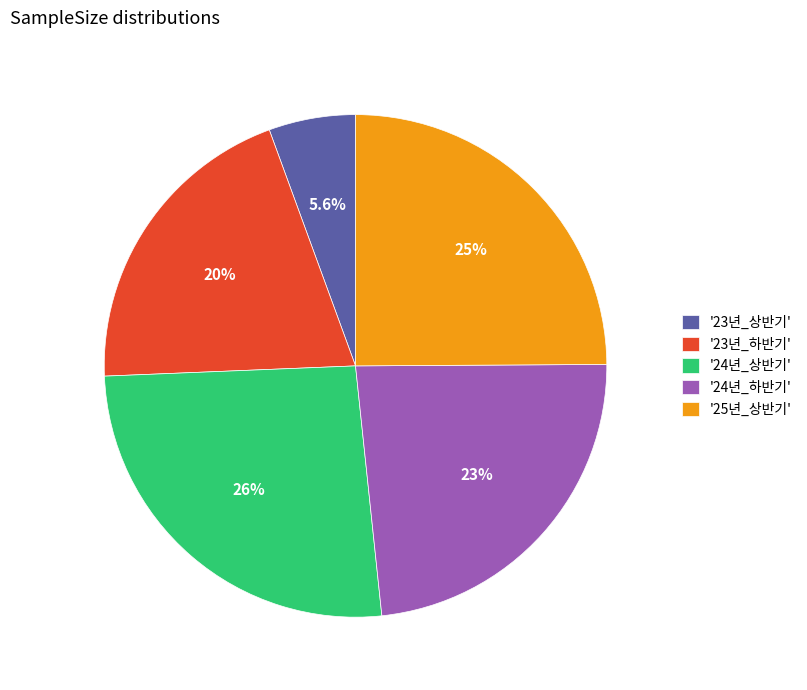

Which category has the smallest portion of the pie?

'23년_상반기'